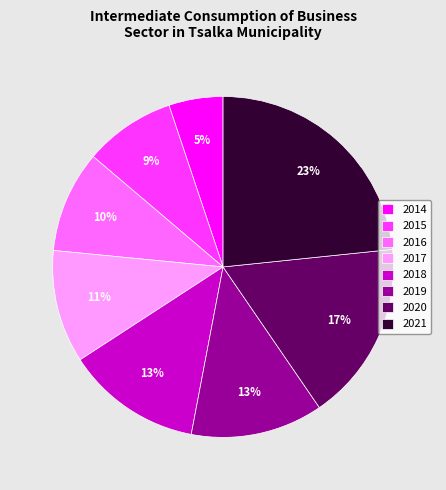

How many segments does this pie chart have?

8